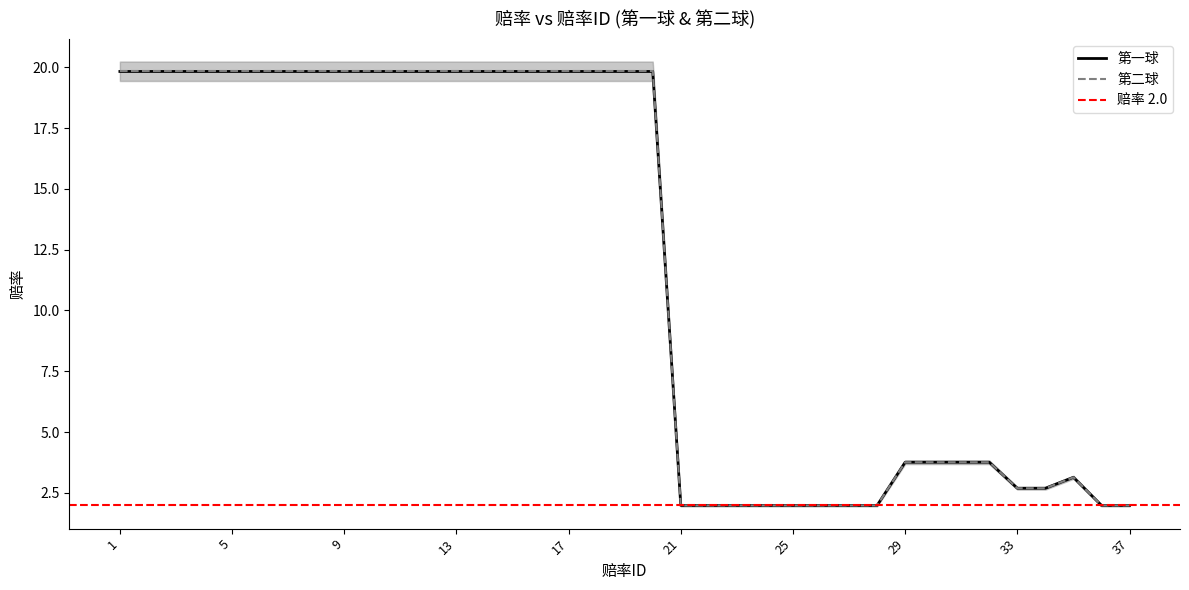

How many data points does each series have?

37